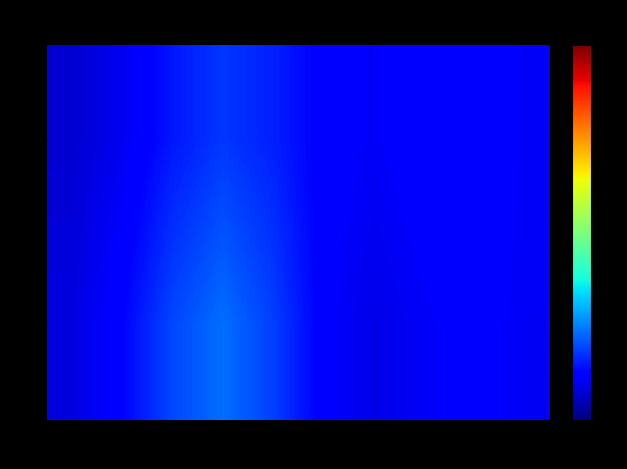

At which category does the chart reach its minimum across all series?

Stat3